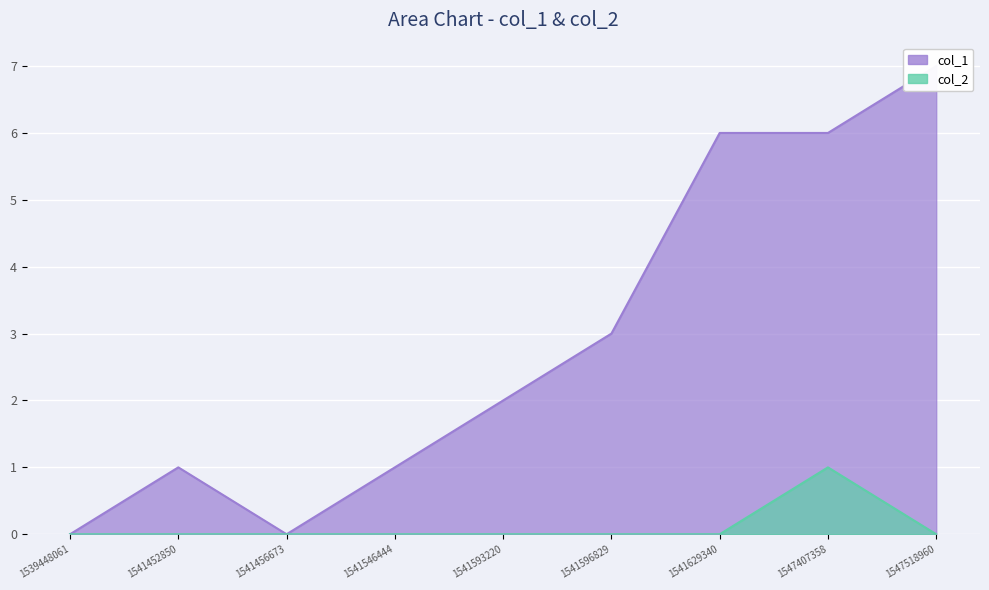

At how many categories does at least one series exceed 2?

4